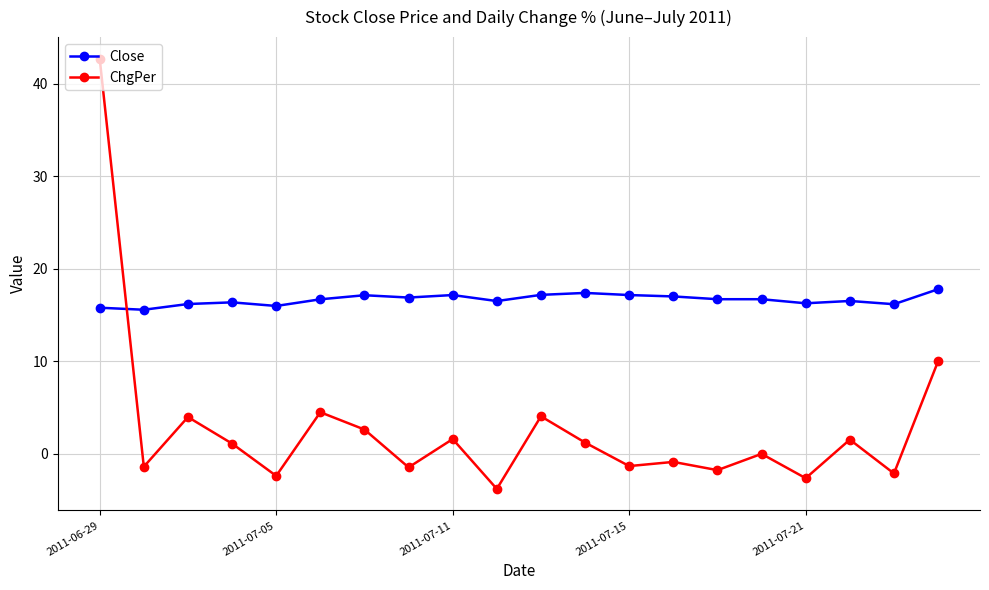

List the series in order of their overall mean, lowest first.

ChgPer, Close